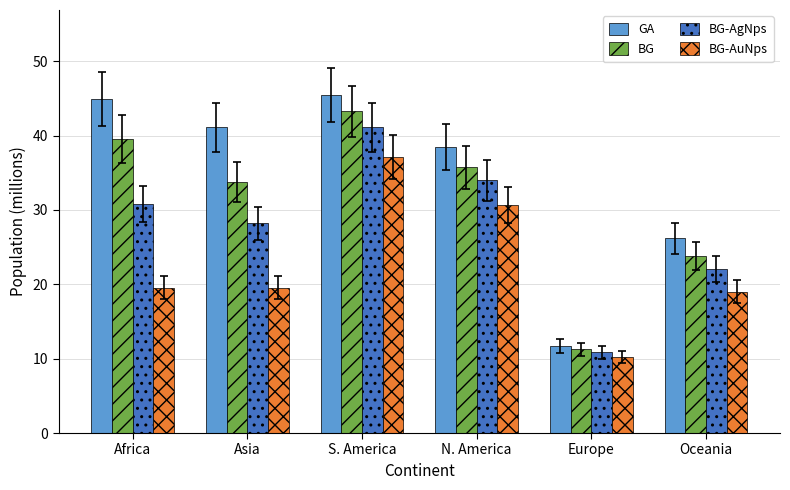

What value does the BG-AgNps series have at Europe?

10.9